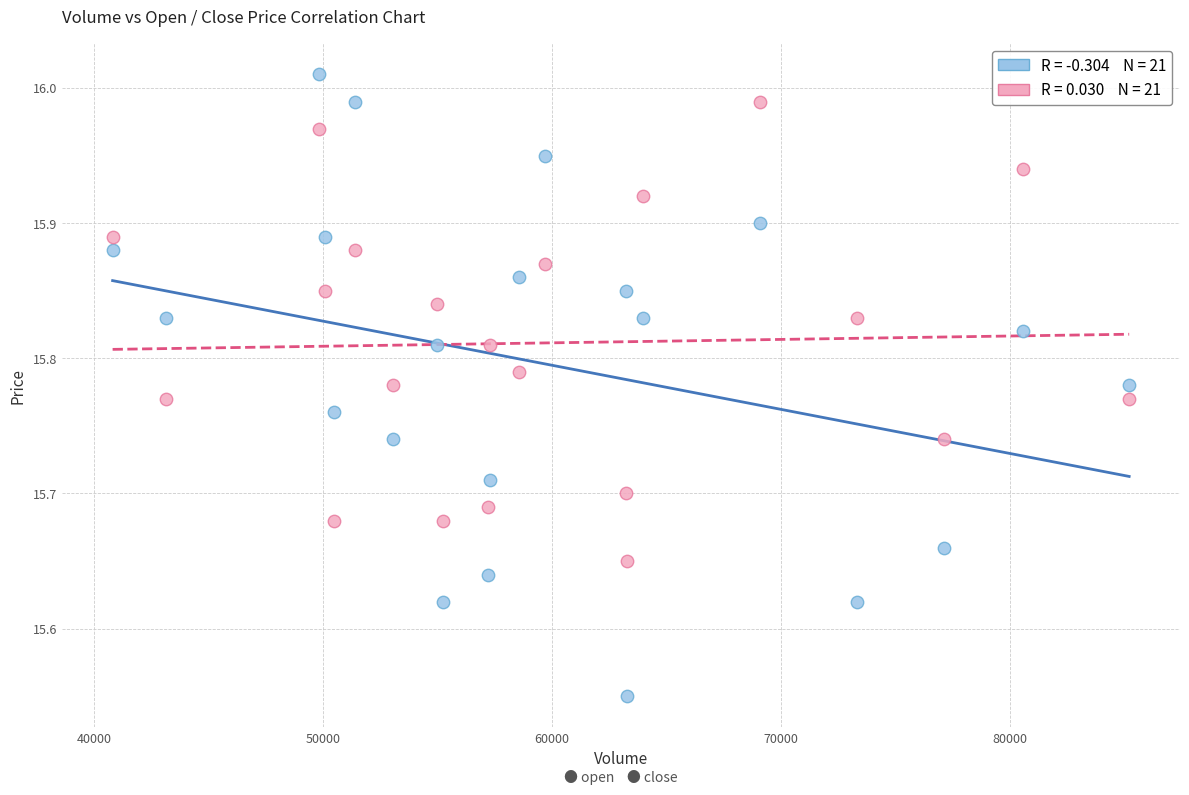

Across all data points, what is the range of Y values (max minus min)?

0.5